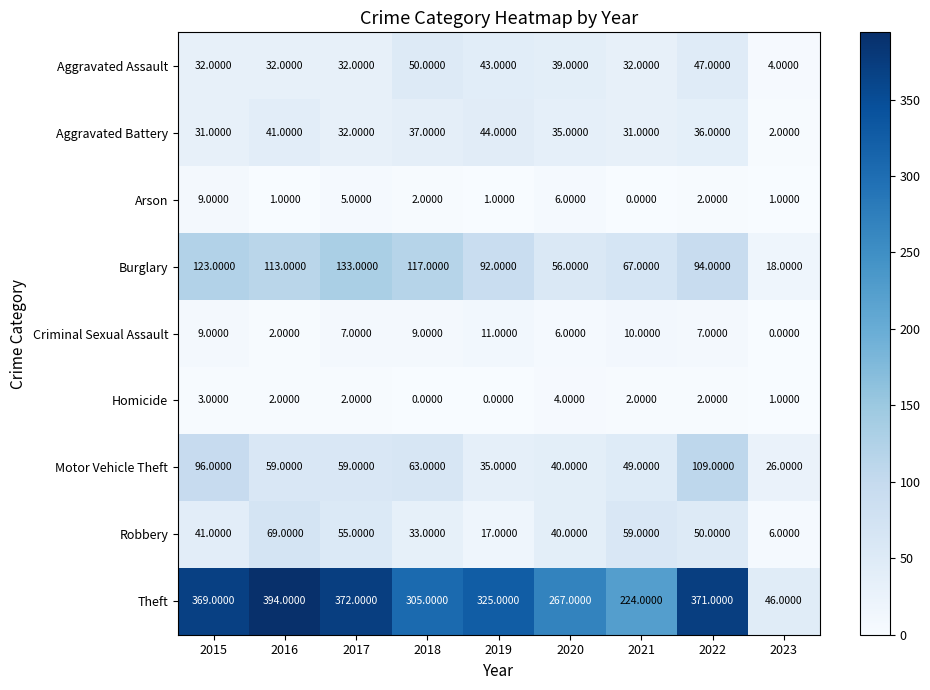

At 2019, list the series in order from smallest to largest.

Homicide, Arson, Criminal Sexual Assault, Robbery, Motor Vehicle Theft, Aggravated Assault, Aggravated Battery, Burglary, Theft